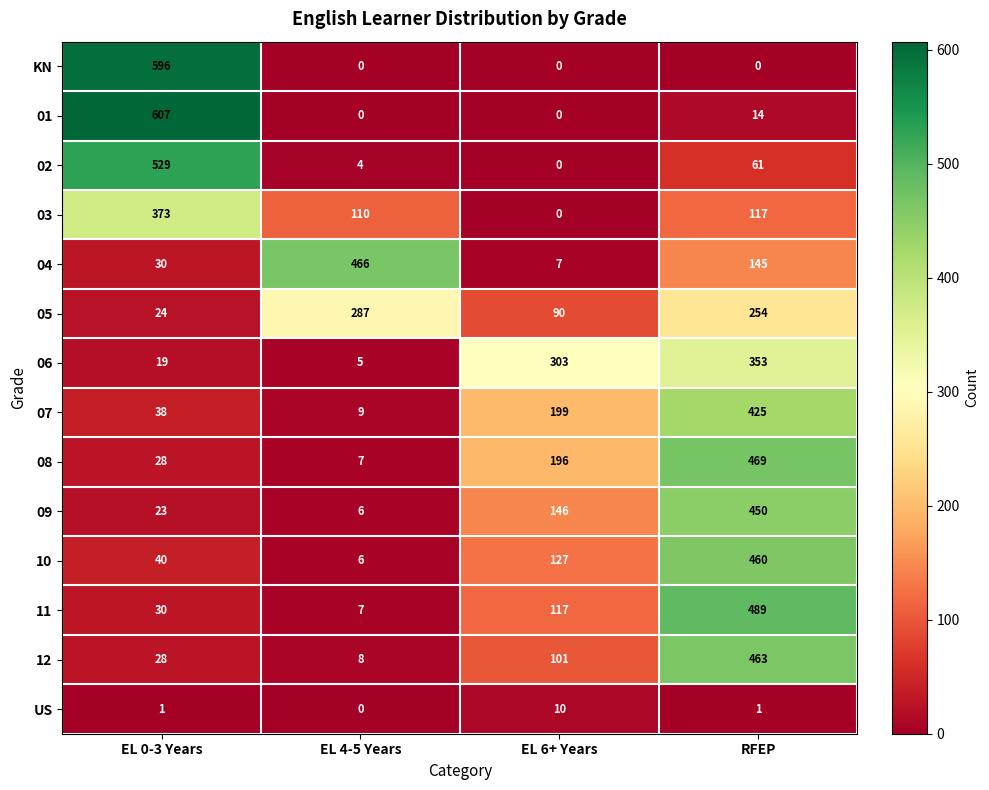

What is the sum of all 07 values?

671